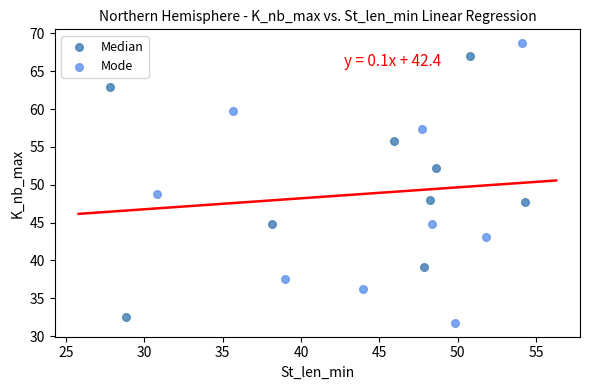

Which series contains the highest Y value?

Mode